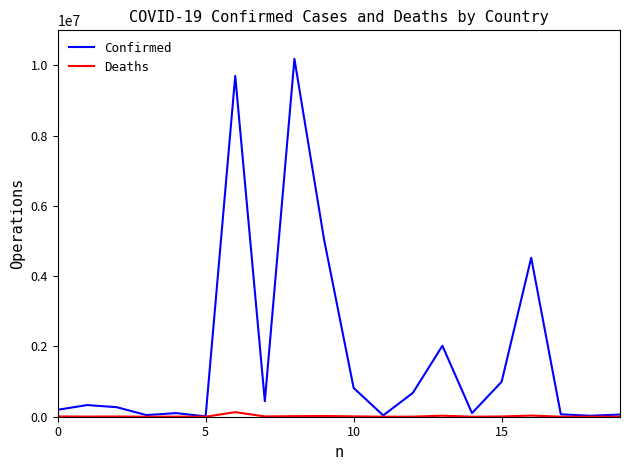

Which series has the widest spread of values?

Confirmed